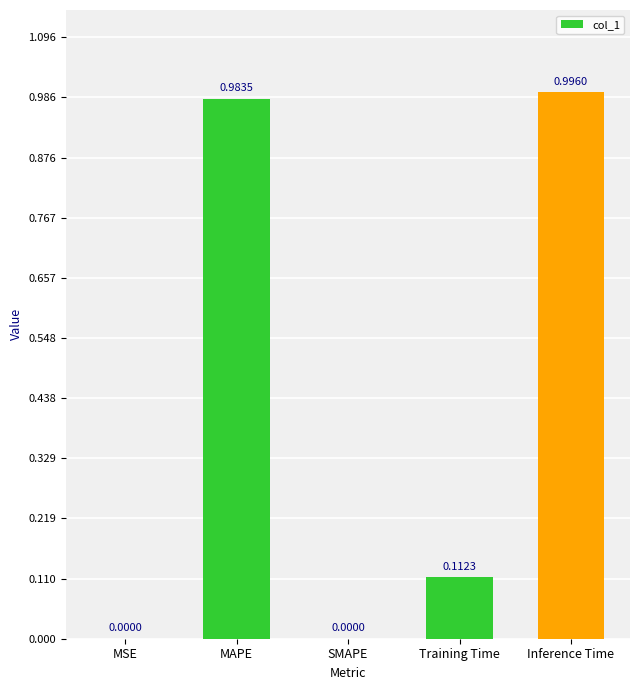

The chart shows a value of 0.0 at SMAPE. True or false?

True